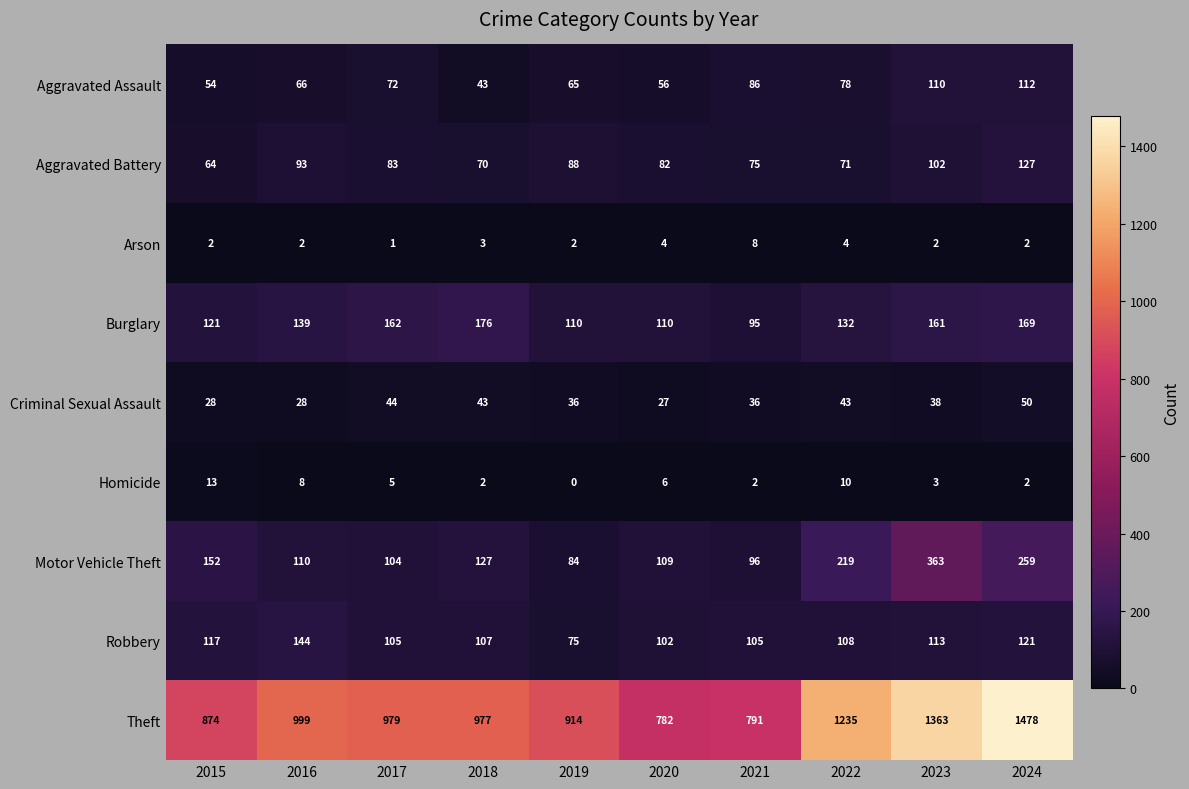

Is it true that Aggravated Assault equals 86 at 2021?

True